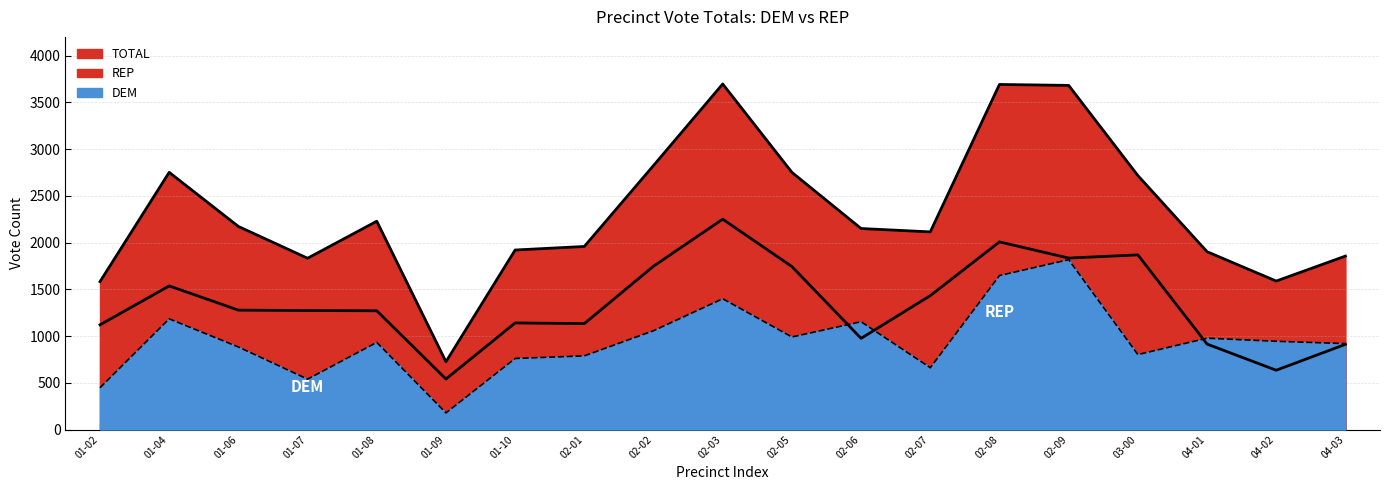

Count the number of data series in this chart.

3